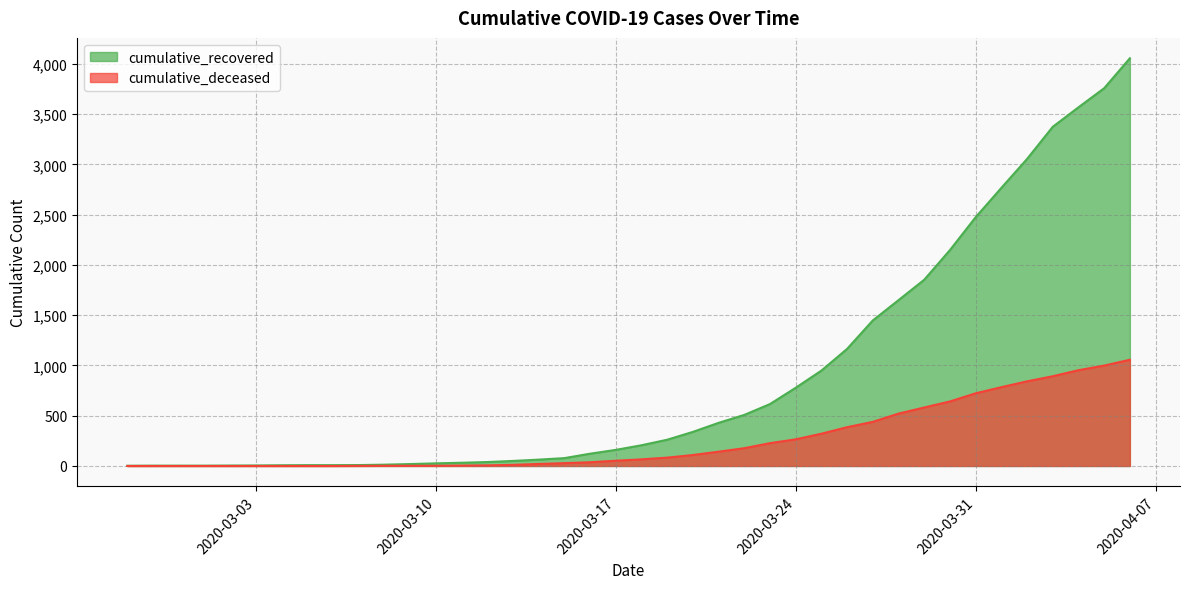

True or false: cumulative_recovered has more than 2 points higher than both neighbors.

False